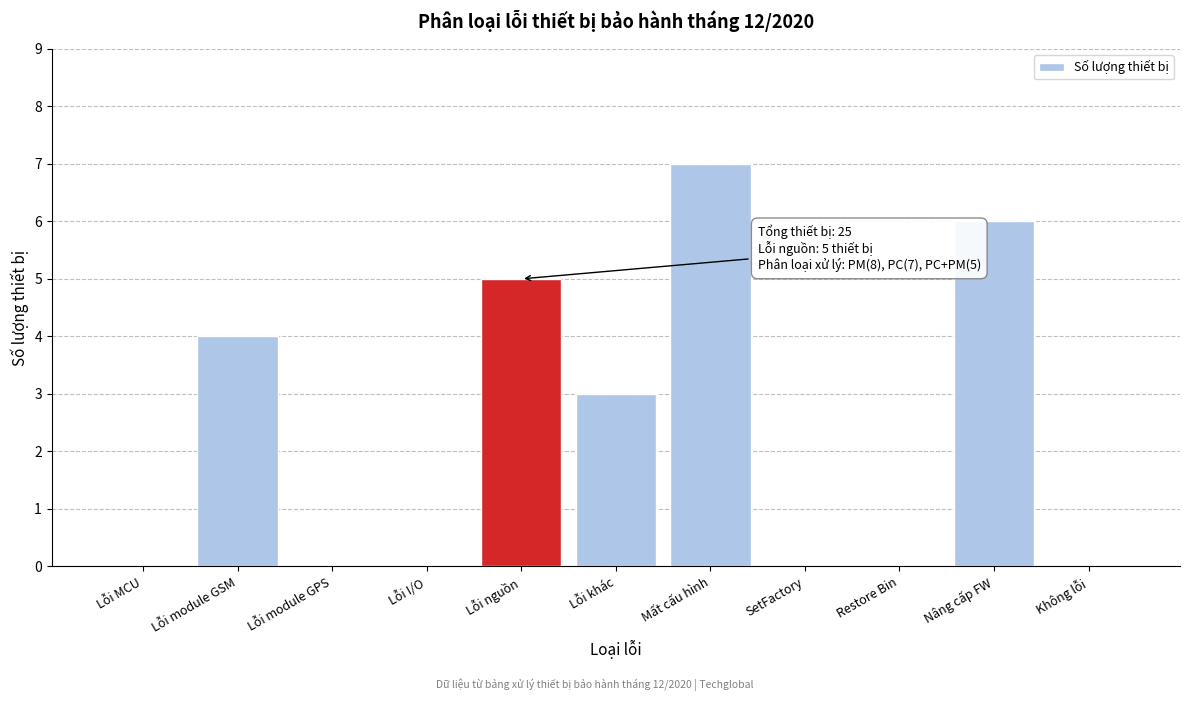

Reading left to right, what are all the values shown in this chart?

Lỗi MCU=0	Lỗi module GSM=4	Lỗi module GPS=0	Lỗi I/O=0	Lỗi nguồn=5	Lỗi khác=3	Mất cấu hình=7	SetFactory=0	Restore Bin=0	Nâng cấp FW=6	Không lỗi=0